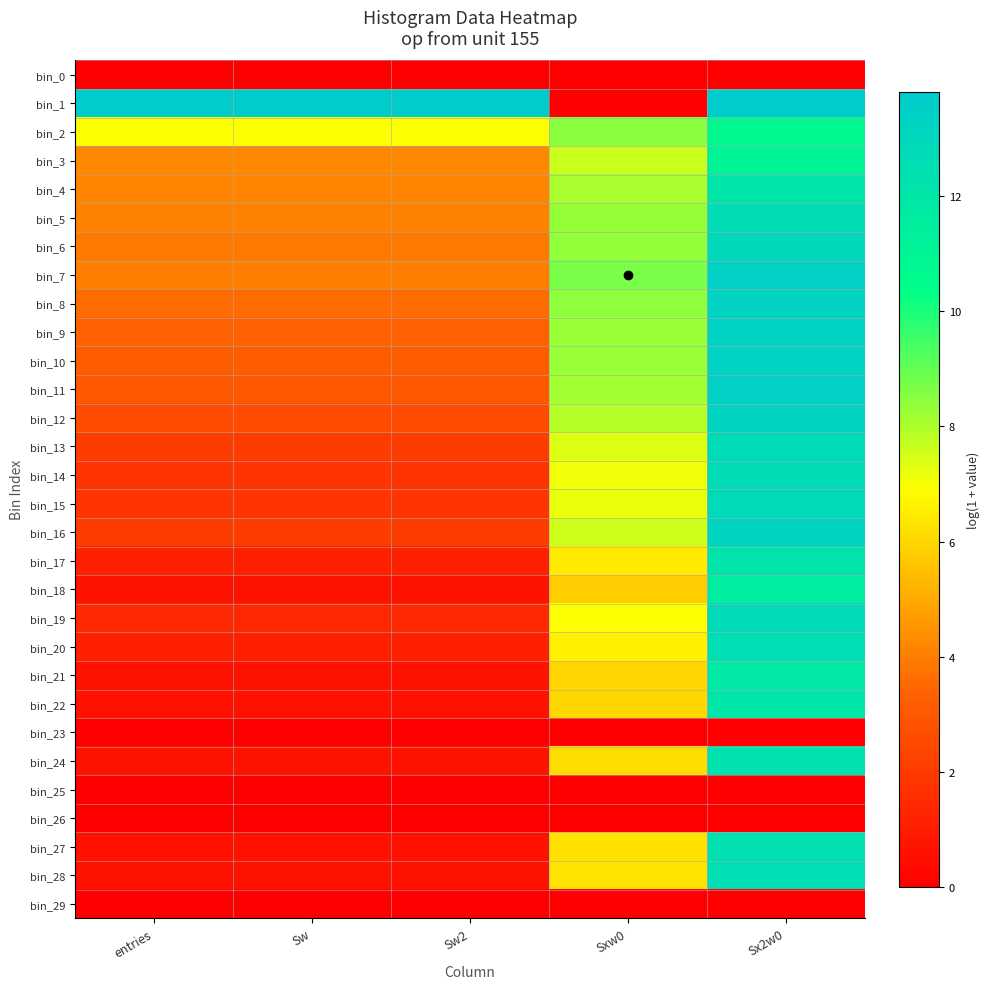

Reading left to right, what are all the values shown in this chart?

bin_0: entries=0.0	Sw=0.0	Sw2=0.0	Sxw0=0.0	Sx2w0=0.0
bin_1: entries=13.8	Sw=13.8	Sw2=13.8	Sxw0=0.0	Sx2w0=13.8
bin_2: entries=6.9	Sw=6.9	Sw2=6.9	Sxw0=8.5	Sx2w0=10.7
bin_3: entries=4.2	Sw=4.2	Sw2=4.2	Sxw0=7.6	Sx2w0=11.1
bin_4: entries=4.2	Sw=4.2	Sw2=4.2	Sxw0=8.1	Sx2w0=12.0
bin_5: entries=4.1	Sw=4.1	Sw2=4.1	Sxw0=8.4	Sx2w0=12.6
bin_6: entries=3.9	Sw=3.9	Sw2=3.9	Sxw0=8.4	Sx2w0=12.9
bin_7: entries=4.0	Sw=4.0	Sw2=4.0	Sxw0=8.7	Sx2w0=13.4
bin_8: entries=3.6	Sw=3.6	Sw2=3.6	Sxw0=8.4	Sx2w0=13.3
bin_9: entries=3.3	Sw=3.3	Sw2=3.3	Sxw0=8.3	Sx2w0=13.3
bin_10: entries=3.2	Sw=3.2	Sw2=3.2	Sxw0=8.3	Sx2w0=13.4
bin_11: entries=3.0	Sw=3.0	Sw2=3.0	Sxw0=8.2	Sx2w0=13.5
bin_12: entries=2.6	Sw=2.6	Sw2=2.6	Sxw0=7.9	Sx2w0=13.3
bin_13: entries=2.1	Sw=2.1	Sw2=2.1	Sxw0=7.4	Sx2w0=12.8
bin_14: entries=1.8	Sw=1.8	Sw2=1.8	Sxw0=7.1	Sx2w0=12.6
bin_15: entries=1.8	Sw=1.8	Sw2=1.8	Sxw0=7.2	Sx2w0=12.8
bin_16: entries=2.1	Sw=2.1	Sw2=2.1	Sxw0=7.6	Sx2w0=13.3
bin_17: entries=1.1	Sw=1.1	Sw2=1.1	Sxw0=6.4	Sx2w0=12.2
bin_18: entries=0.7	Sw=0.7	Sw2=0.7	Sxw0=5.8	Sx2w0=11.6
bin_19: entries=1.4	Sw=1.4	Sw2=1.4	Sxw0=7.0	Sx2w0=12.8
bin_20: entries=1.1	Sw=1.1	Sw2=1.1	Sxw0=6.6	Sx2w0=12.5
bin_21: entries=0.7	Sw=0.7	Sw2=0.7	Sxw0=6.0	Sx2w0=11.9
bin_22: entries=0.7	Sw=0.7	Sw2=0.7	Sxw0=6.0	Sx2w0=12.0
bin_23: entries=0.0	Sw=0.0	Sw2=0.0	Sxw0=0.0	Sx2w0=0.0
bin_24: entries=0.7	Sw=0.7	Sw2=0.7	Sxw0=6.1	Sx2w0=12.3
bin_25: entries=0.0	Sw=0.0	Sw2=0.0	Sxw0=0.0	Sx2w0=0.0
bin_26: entries=0.0	Sw=0.0	Sw2=0.0	Sxw0=0.0	Sx2w0=0.0
bin_27: entries=0.7	Sw=0.7	Sw2=0.7	Sxw0=6.2	Sx2w0=12.5
bin_28: entries=0.7	Sw=0.7	Sw2=0.7	Sxw0=6.3	Sx2w0=12.6
bin_29: entries=0.0	Sw=0.0	Sw2=0.0	Sxw0=0.0	Sx2w0=0.0